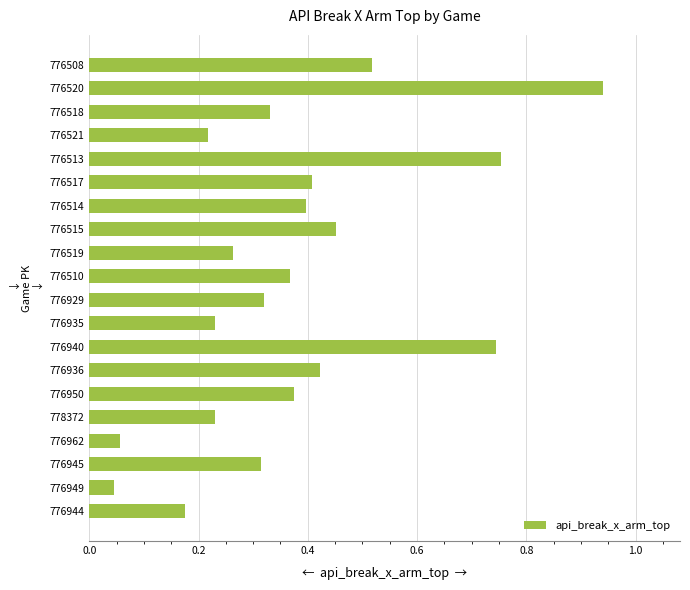

Which has a higher value, 776517 or 776513?

776513